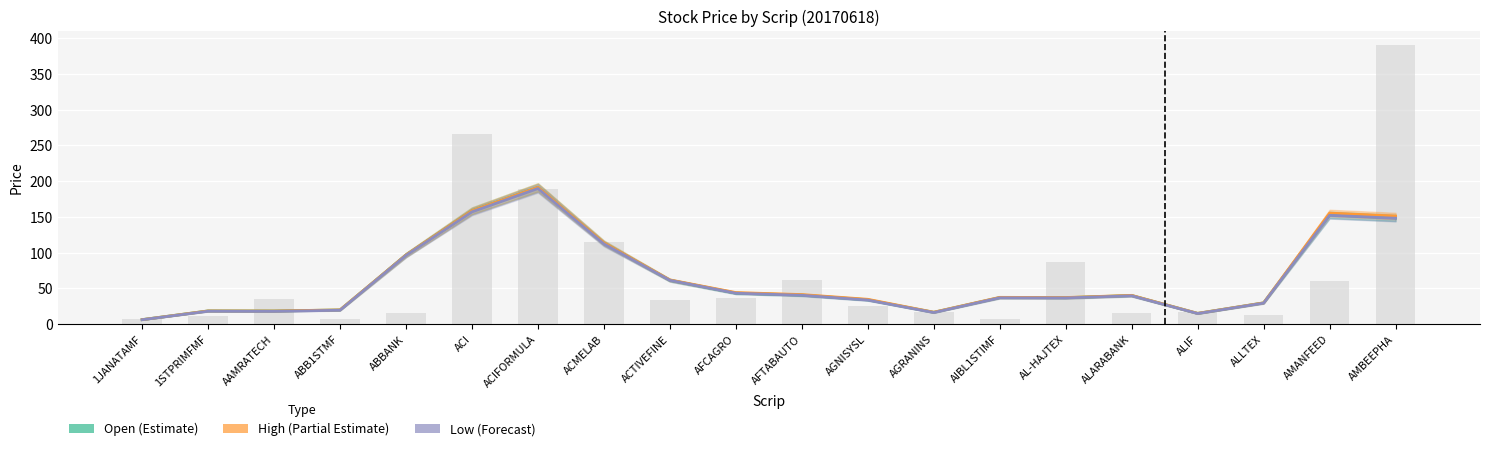

What is the greatest value displayed?

390.4